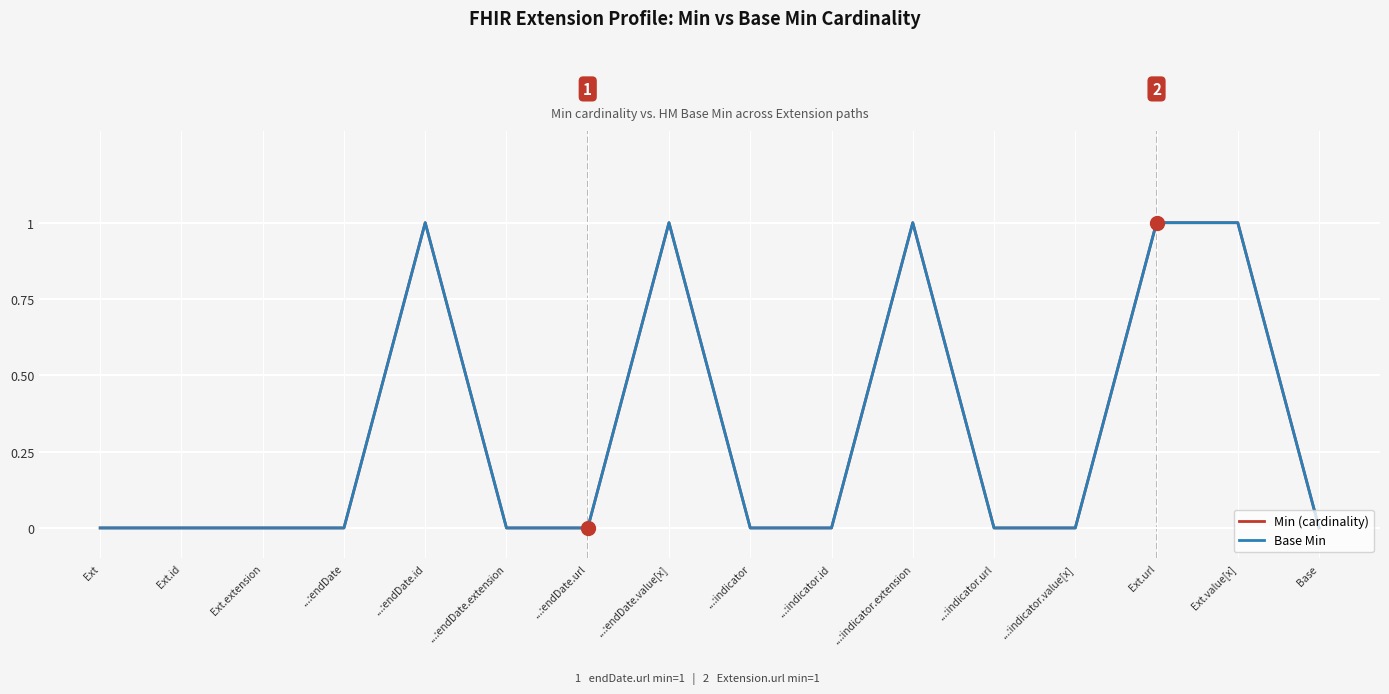

At which category is the sum across all series the highest?

...:endDate.id